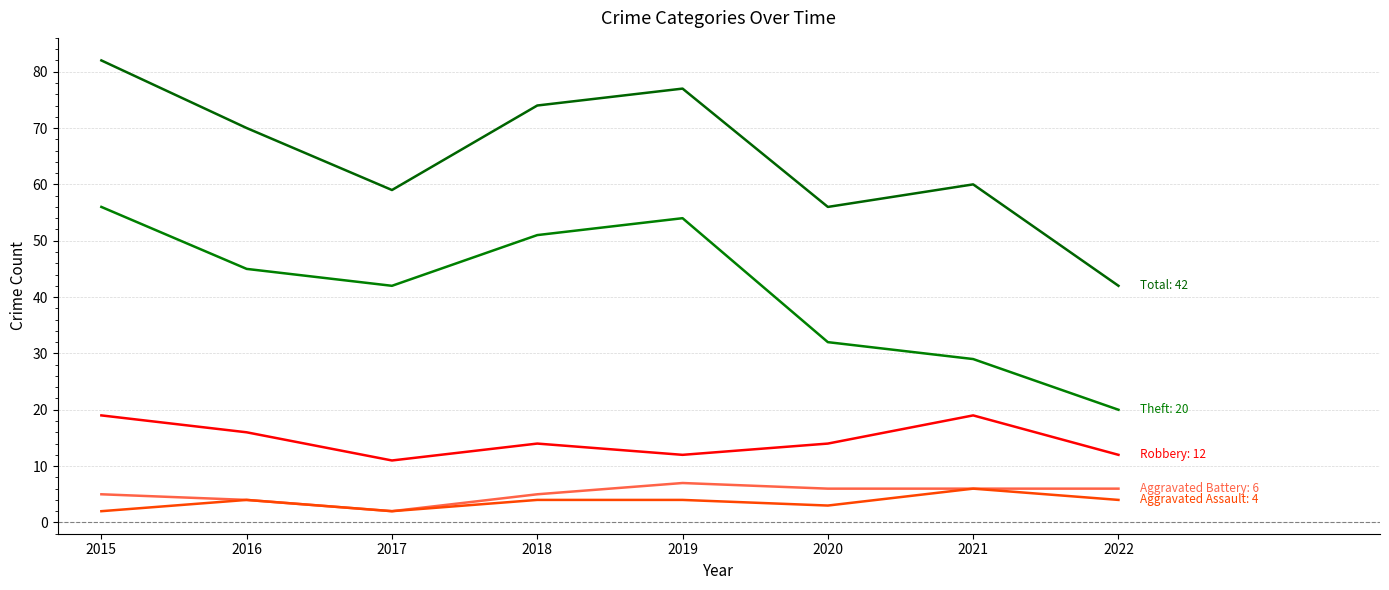

How many distinct data groups are displayed?

5